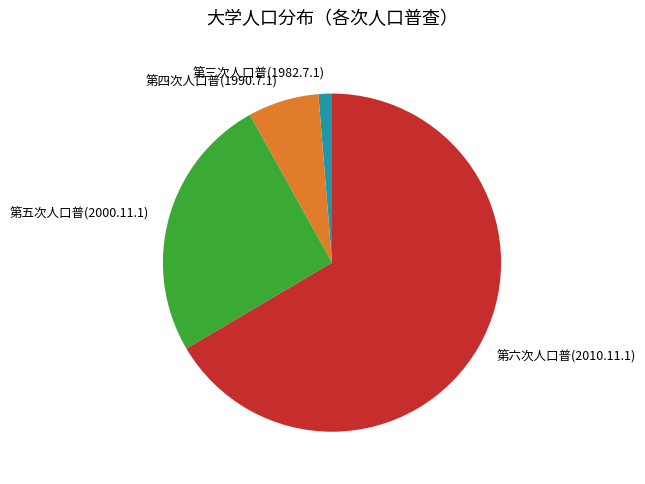

What is the largest slice in the pie chart?

第六次人口普(2010.11.1)